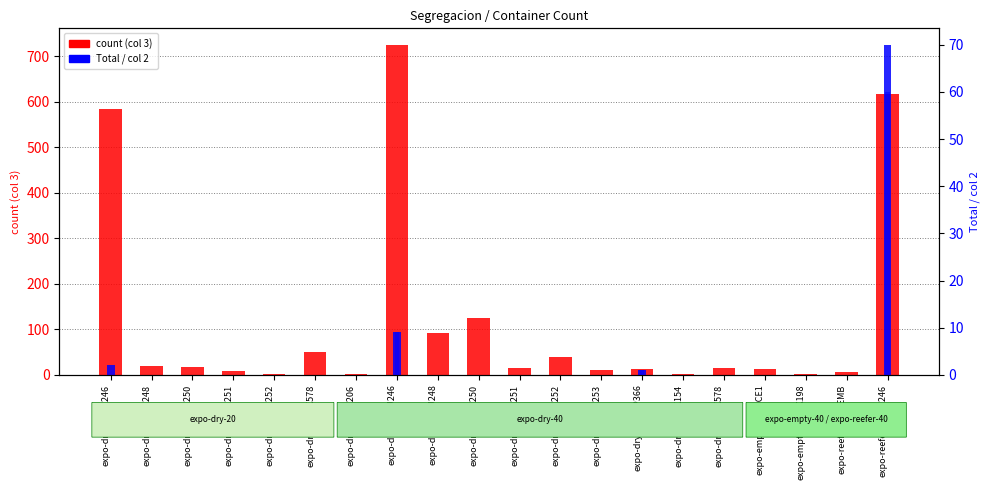

What is the difference between the highest and lowest values at expo-dry-40-EU253?

11